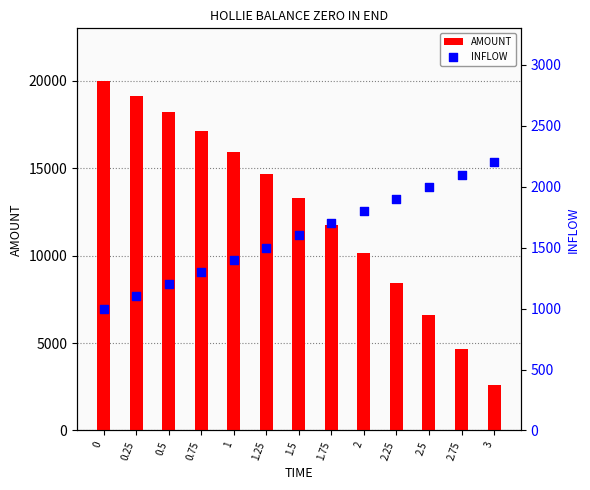

What are all the series names shown in the legend?

AMOUNT, INFLOW